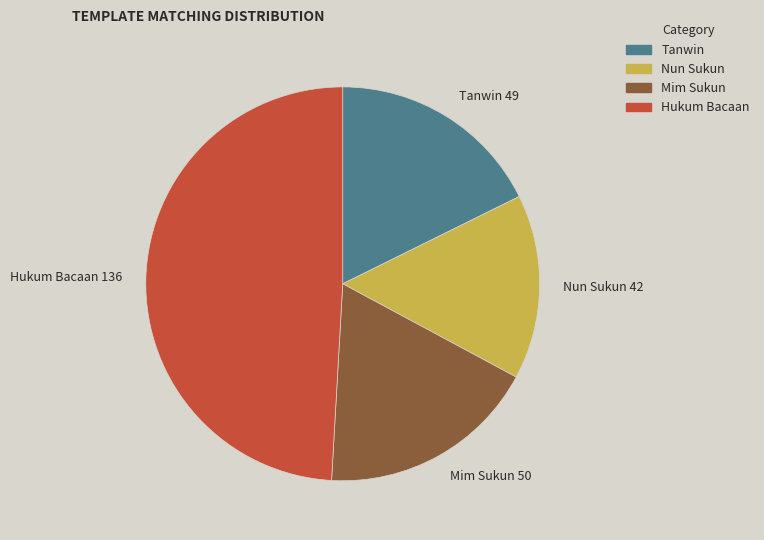

Do Nun Sukun 42 and Mim Sukun 50 together represent more than half of the pie?

No